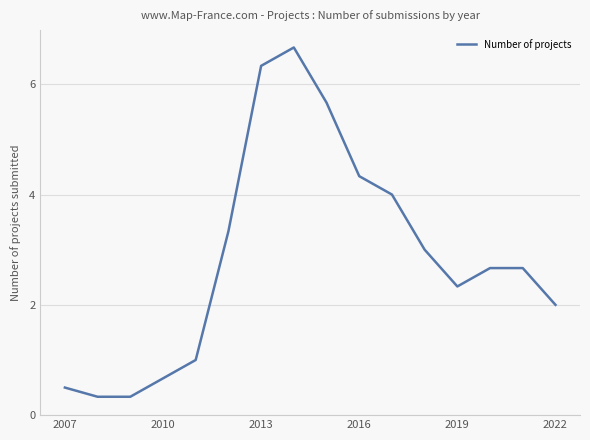

What is the smallest value displayed?

0.3